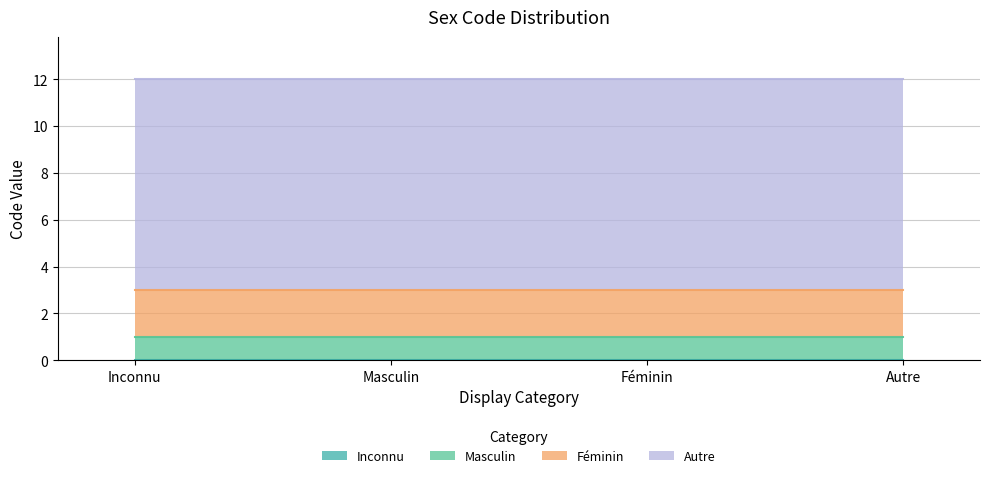

Which has a higher value, Féminin or Inconnu?

Féminin